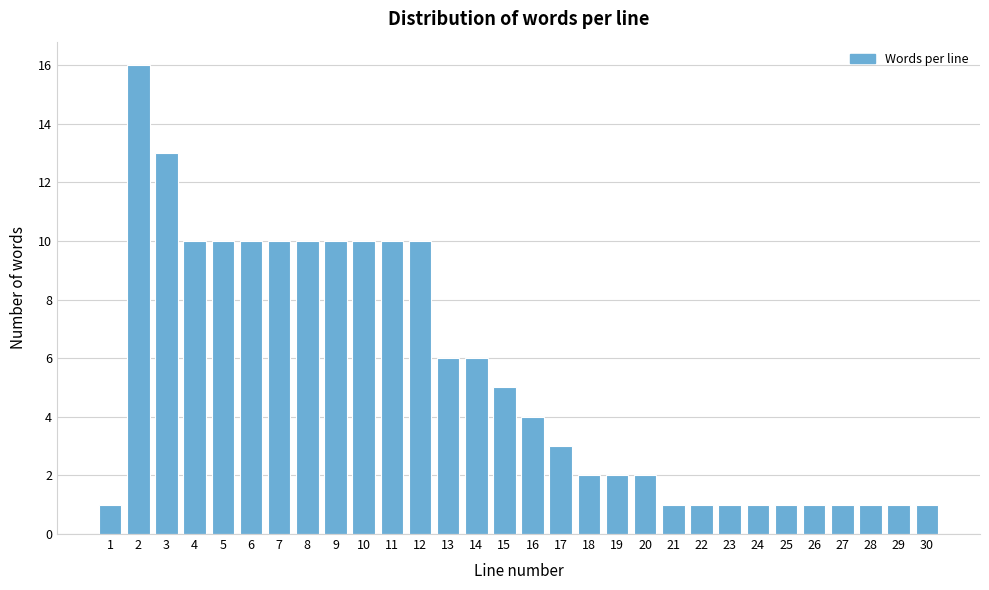

Reading right to left, what are all the values shown in this chart?

1	1	1	1	1	1	1	1	1	1	2	2	2	3	4	5	6	6	10	10	10	10	10	10	10	10	10	13	16	1